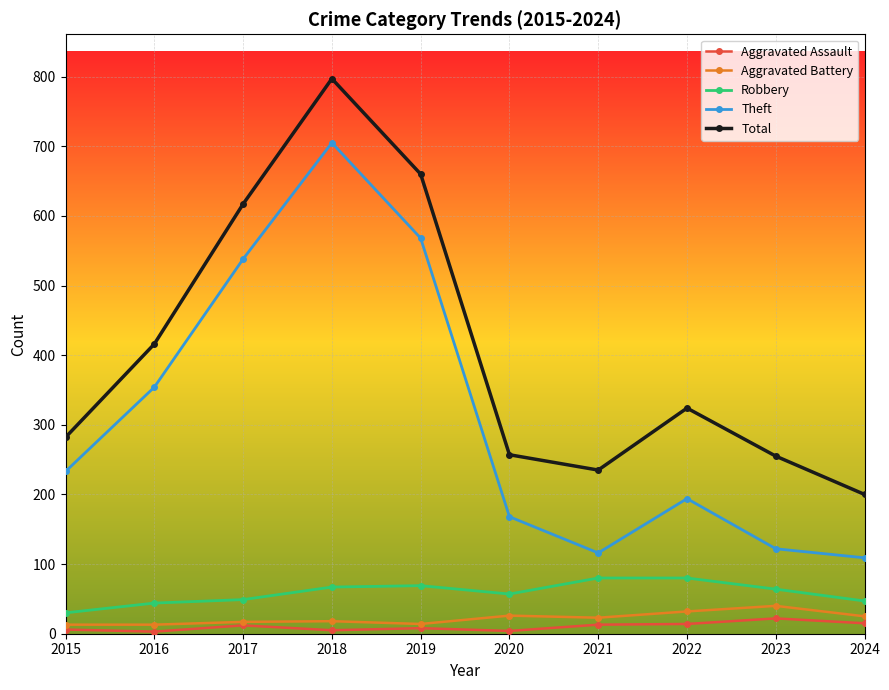

How many interior local peaks does the Theft series have?

2